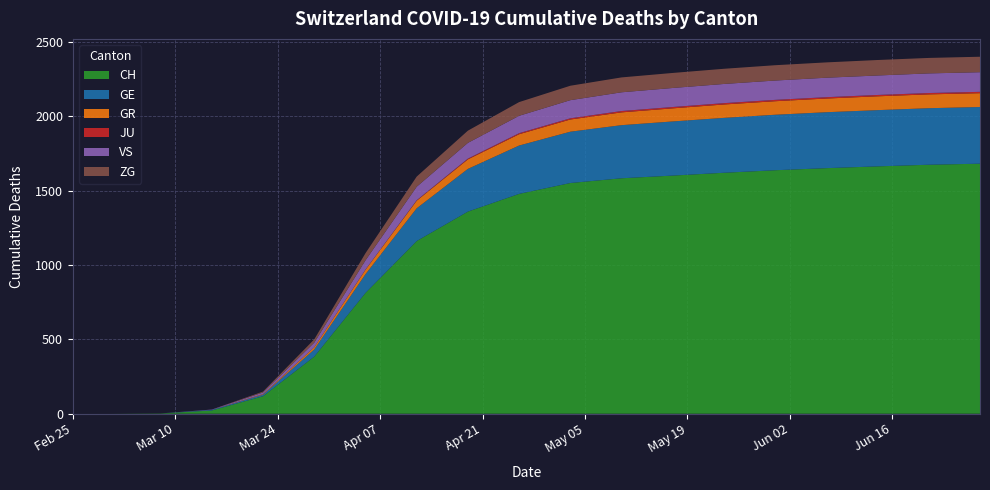

Reading right to left, what are all the values shown in this chart?

CH: 2020-06-28=1681	2020-06-21=1674	2020-06-14=1663	2020-06-07=1651	2020-05-31=1637	2020-05-24=1620	2020-05-17=1601	2020-05-10=1583	2020-05-03=1551	2020-04-26=1478	2020-04-19=1359	2020-04-12=1161	2020-04-05=812	2020-03-29=384	2020-03-22=118	2020-03-15=22	2020-03-08=2	2020-03-01=0	2020-02-25=0
GE: 2020-06-28=381	2020-06-21=380	2020-06-14=378	2020-06-07=376	2020-05-31=373	2020-05-24=369	2020-05-17=364	2020-05-10=357	2020-05-03=345	2020-04-26=325	2020-04-19=287	2020-04-12=220	2020-04-05=126	2020-03-29=48	2020-03-22=10	2020-03-15=4	2020-03-08=0	2020-03-01=0	2020-02-25=0
GR: 2020-06-28=93	2020-06-21=93	2020-06-14=93	2020-06-07=92	2020-05-31=91	2020-05-24=90	2020-05-17=88	2020-05-10=86	2020-05-03=82	2020-04-26=76	2020-04-19=64	2020-04-12=51	2020-04-05=30	2020-03-29=15	2020-03-22=4	2020-03-15=0	2020-03-08=0	2020-03-01=0	2020-02-25=0
JU: 2020-06-28=9	2020-06-21=9	2020-06-14=9	2020-06-07=9	2020-05-31=9	2020-05-24=9	2020-05-17=9	2020-05-10=9	2020-05-03=8	2020-04-26=7	2020-04-19=5	2020-04-12=3	2020-04-05=1	2020-03-29=0	2020-03-22=0	2020-03-15=0	2020-03-08=0	2020-03-01=0	2020-02-25=0
VS: 2020-06-28=132	2020-06-21=132	2020-06-14=131	2020-06-07=131	2020-05-31=130	2020-05-24=129	2020-05-17=128	2020-05-10=126	2020-05-03=122	2020-04-26=117	2020-04-19=106	2020-04-12=91	2020-04-05=62	2020-03-29=31	2020-03-22=11	2020-03-15=2	2020-03-08=0	2020-03-01=0	2020-02-25=0
ZG: 2020-06-28=104	2020-06-21=104	2020-06-14=104	2020-06-07=103	2020-05-31=103	2020-05-24=102	2020-05-17=101	2020-05-10=100	2020-05-03=97	2020-04-26=92	2020-04-19=82	2020-04-12=68	2020-04-05=48	2020-03-29=22	2020-03-22=6	2020-03-15=0	2020-03-08=0	2020-03-01=0	2020-02-25=0